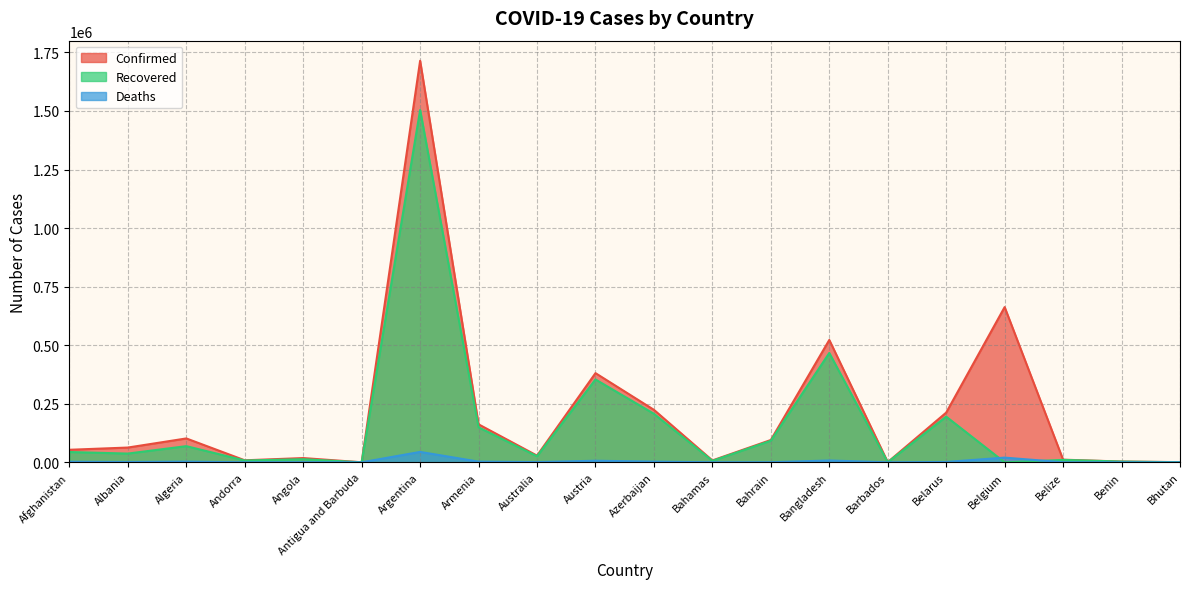

Reading left to right, transcribe all the data shown in this chart.

Confirmed: 53489	63033	101913	8586	18156	169	1714409	162131	28595	380722	224050	7969	95317	522453	808	212201	662694	11266	3304	767
Recovered: 43948	37327	69011	7724	13205	152	1504330	149312	25827	353749	207088	6313	92113	466801	373	194984	0	10386	3185	459
Deaths: 2277	1233	2803	85	416	5	44417	2929	909	6723	2890	175	355	7781	7	1517	20038	271	44	0